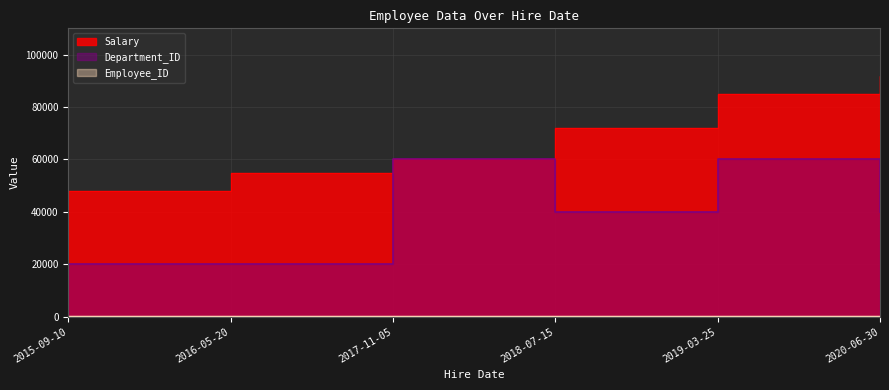

Does the chart have visible grid lines?

Yes